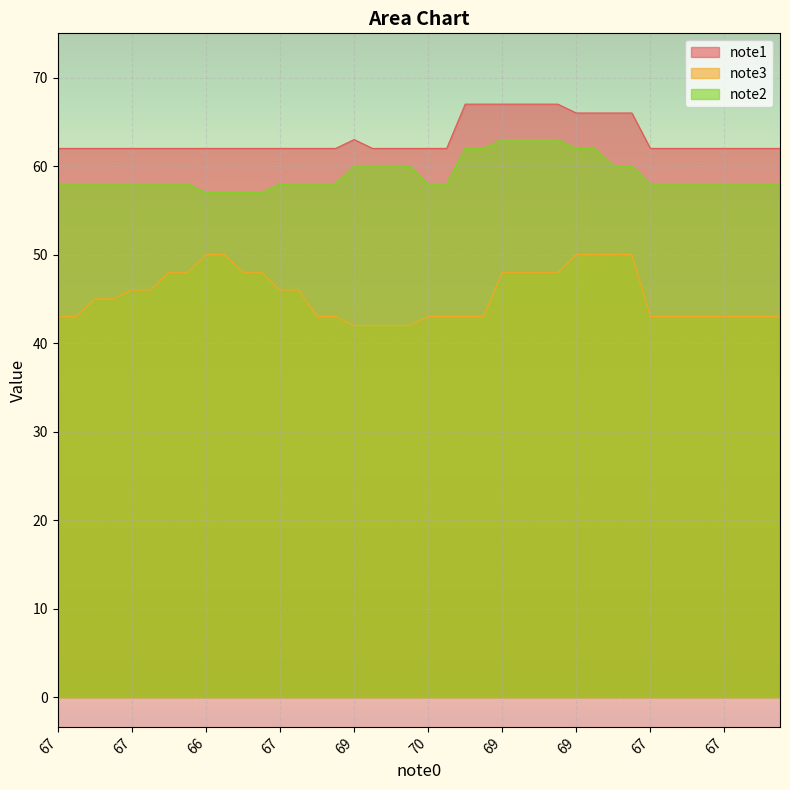

Does the chart display data point markers on the line(s)?

No